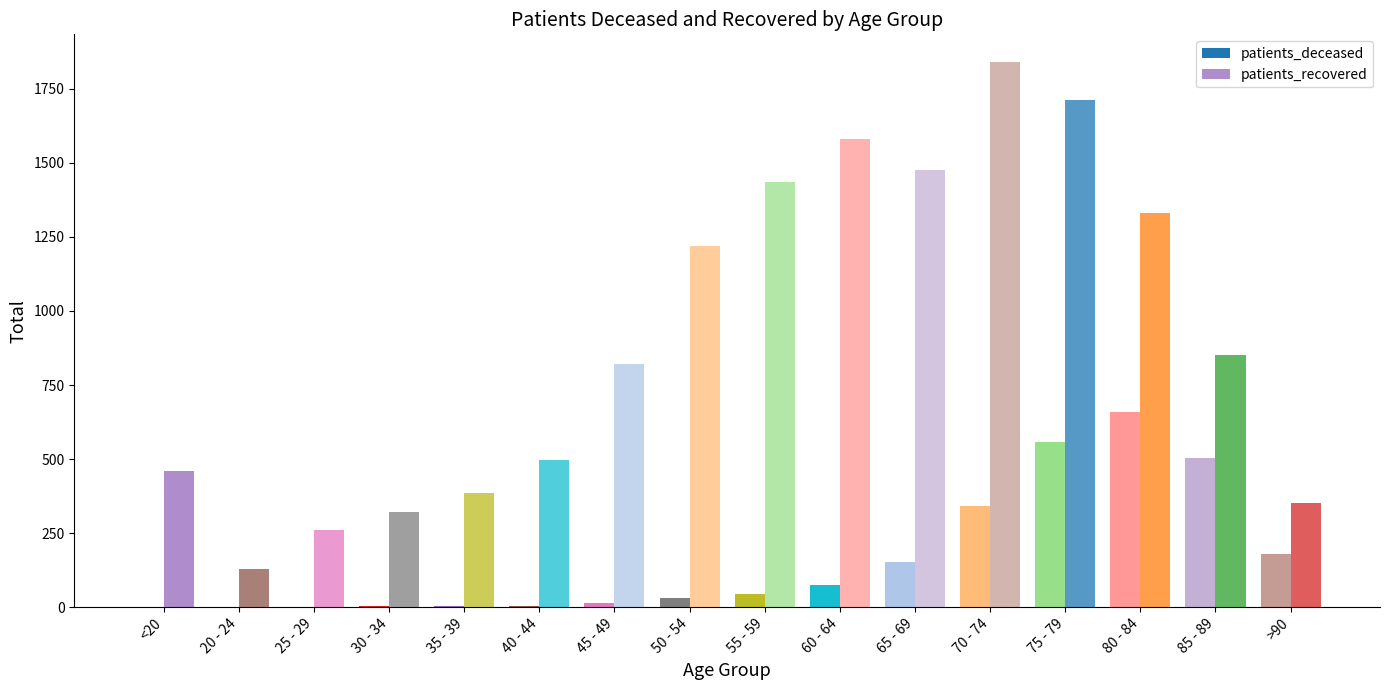

Which series has the largest total across all categories?

patients_recovered